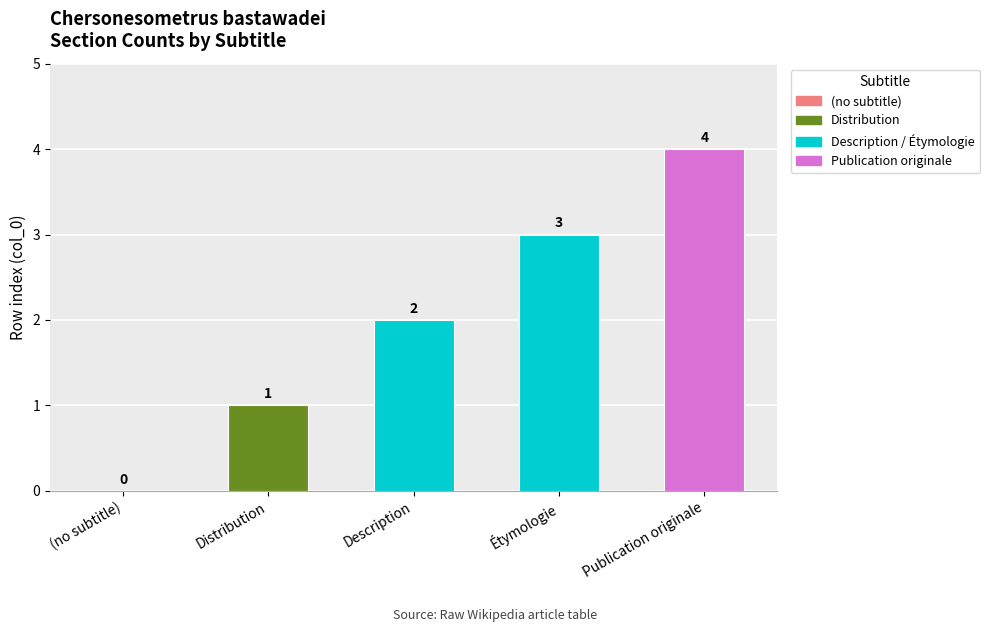

What is the sum of all values?

10